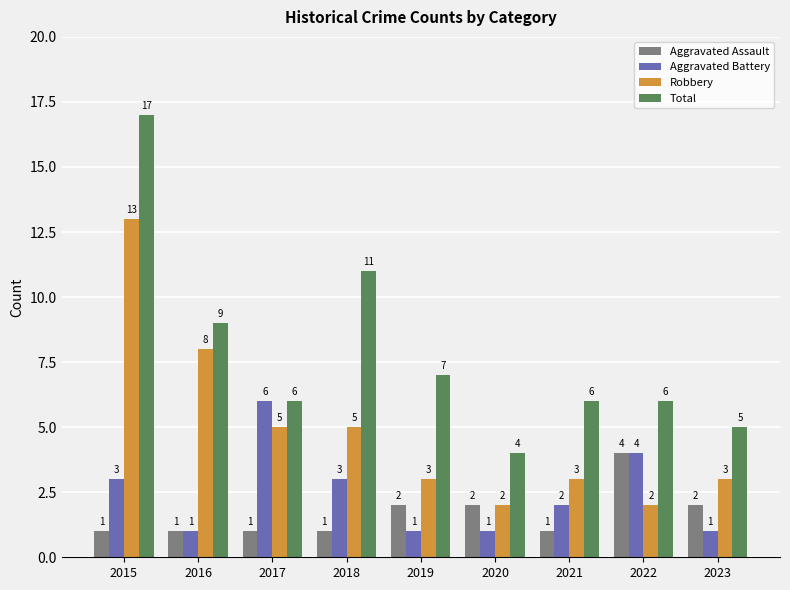

Does the chart contain stacked bars?

No